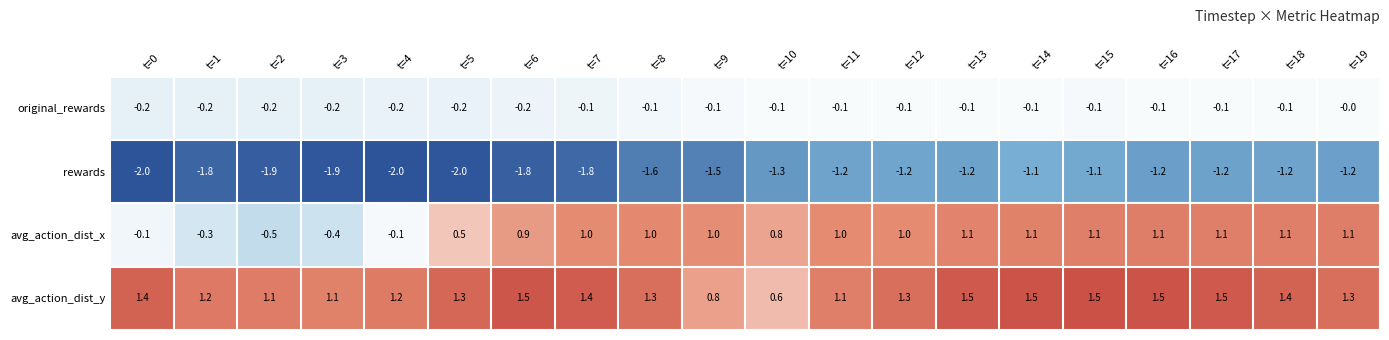

Rank the series by their average value, from lowest to highest.

rewards, original_rewards, avg_action_dist_x, avg_action_dist_y